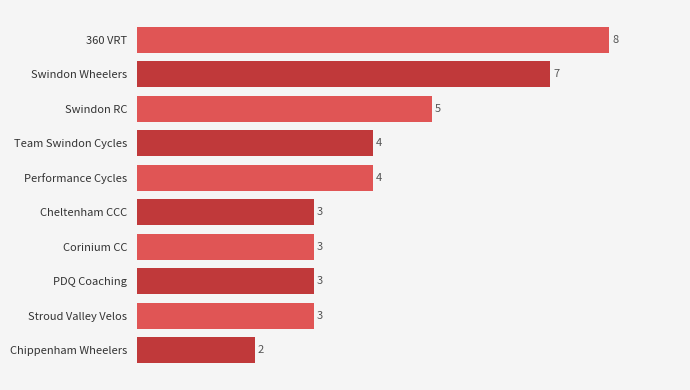

Which category has the lowest value across all series?

Chippenham Wheelers